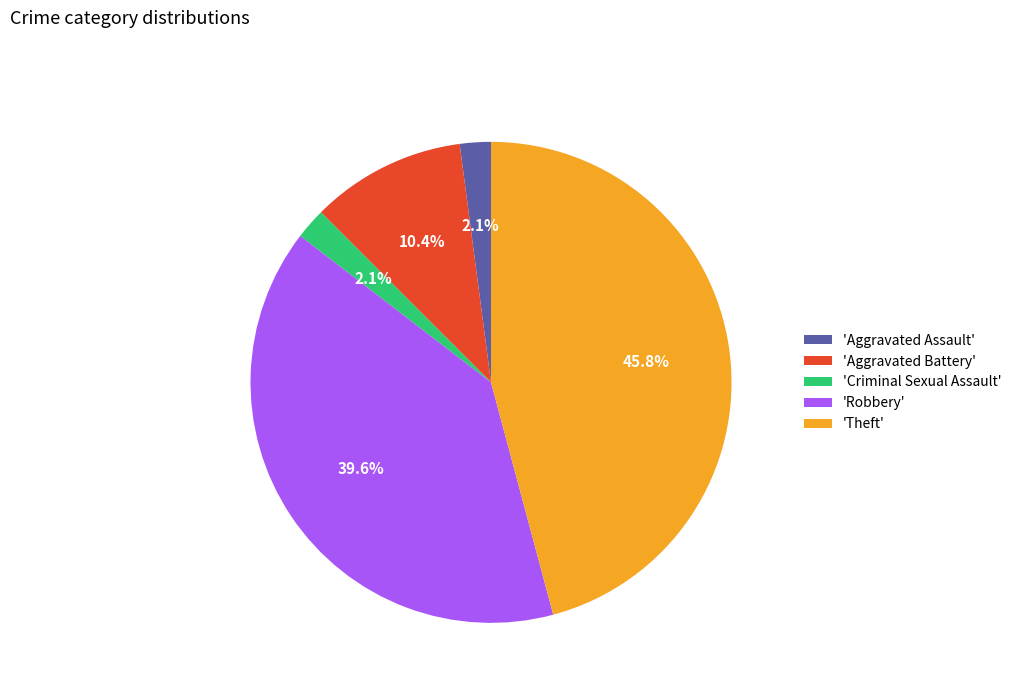

Which slice is the largest?

'Theft'